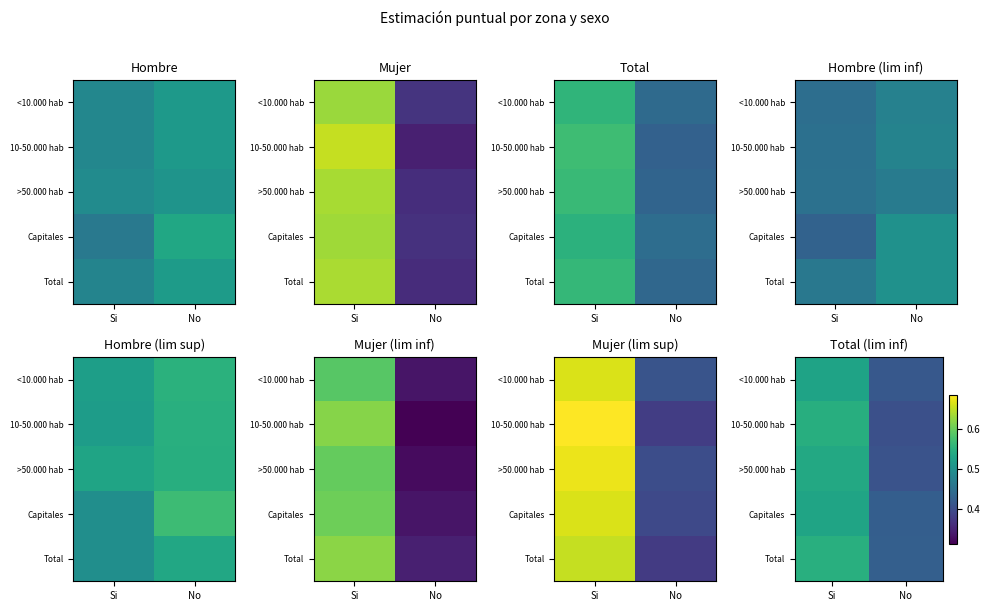

Is the value of >50.000 hab at No greater than the value of Capitales at No?

No